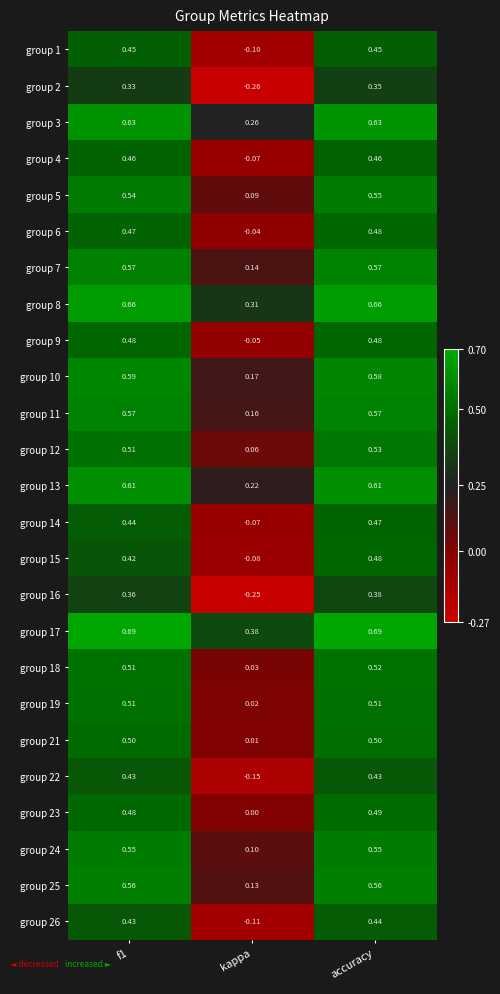

Is the value of group 19 at accuracy greater than the value of group 22 at accuracy?

Yes